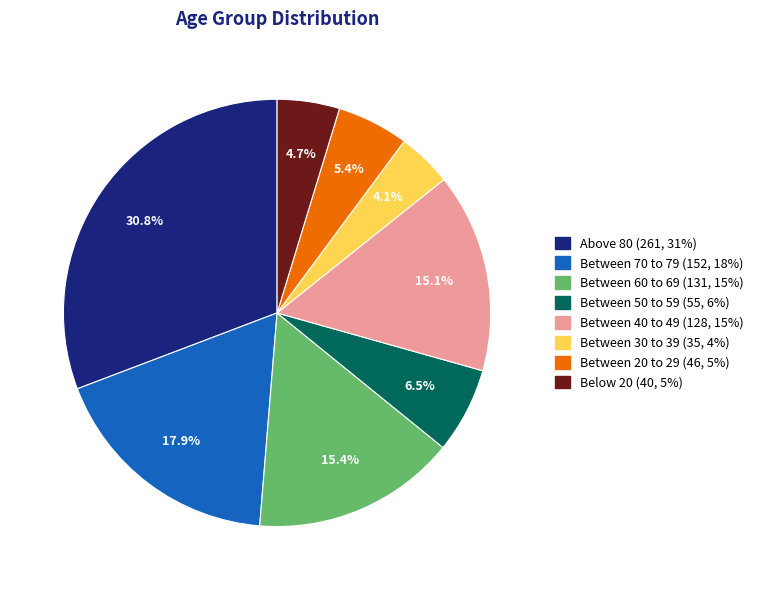

Is there any slice that represents more than half of the pie?

No